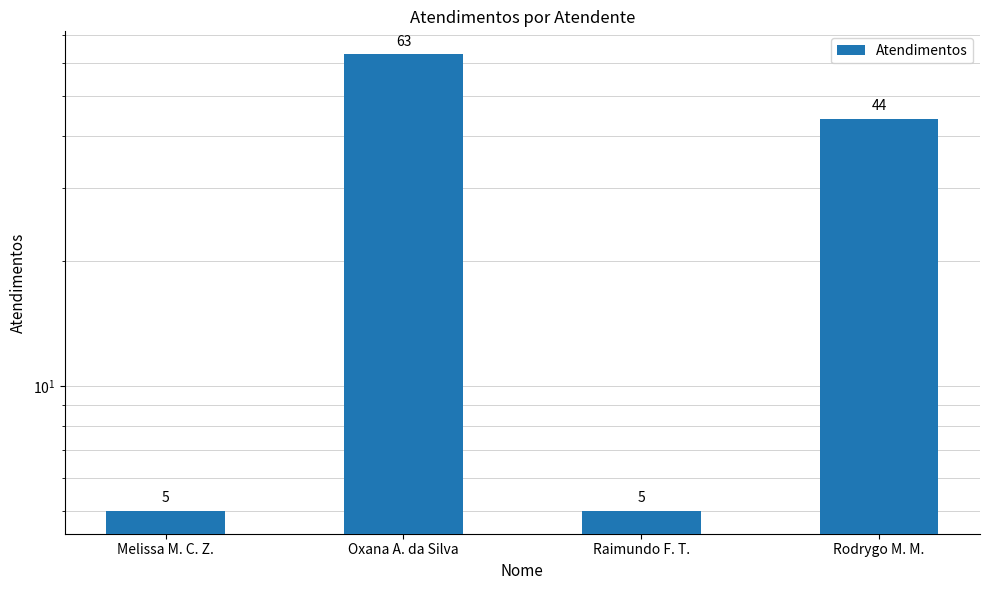

What value does the data have at Rodrygo M. M., to the nearest 5?

45